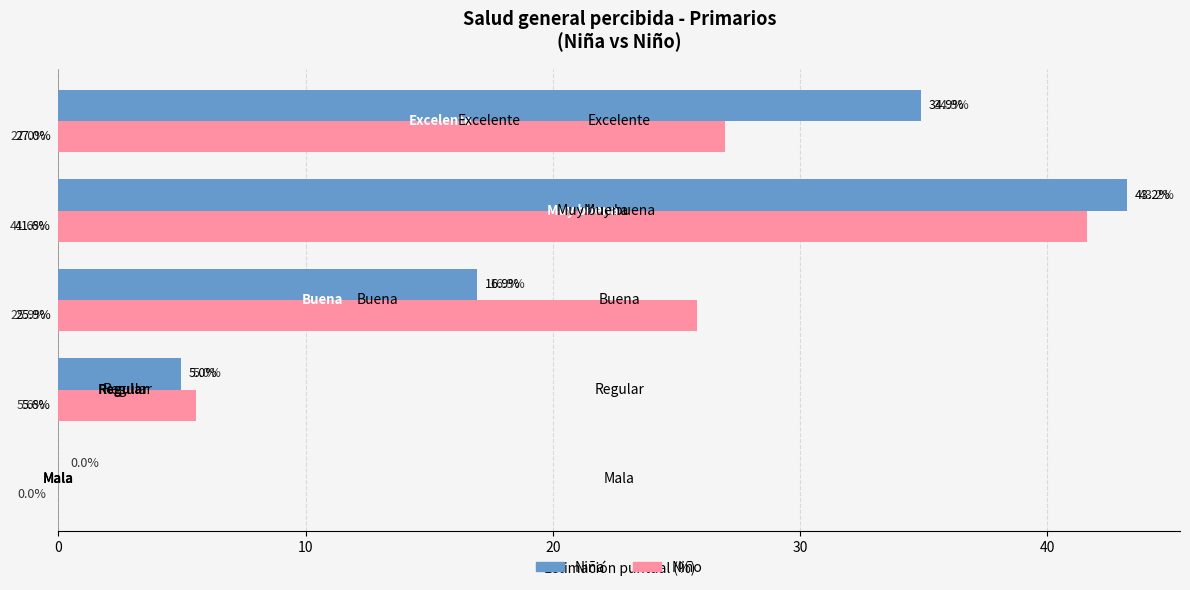

What is the sum of all Niña values?

100.0